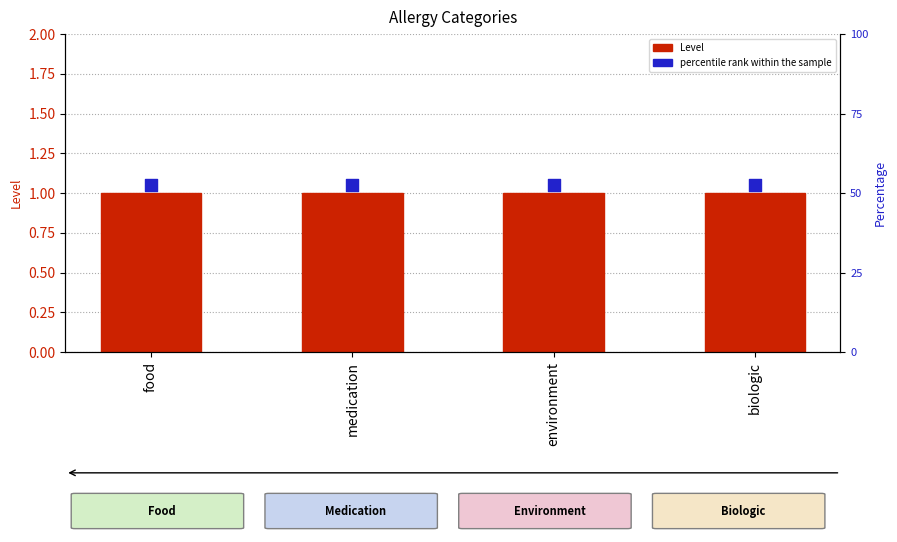

Is the value of Level at food greater than the value of percentile rank within the sample at biologic?

No